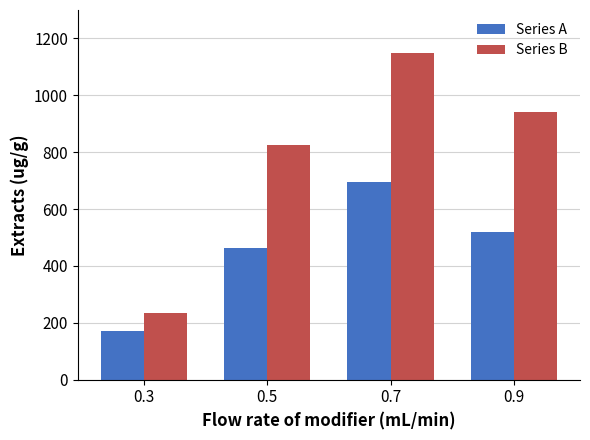

What is the minimum value for Series B?

235